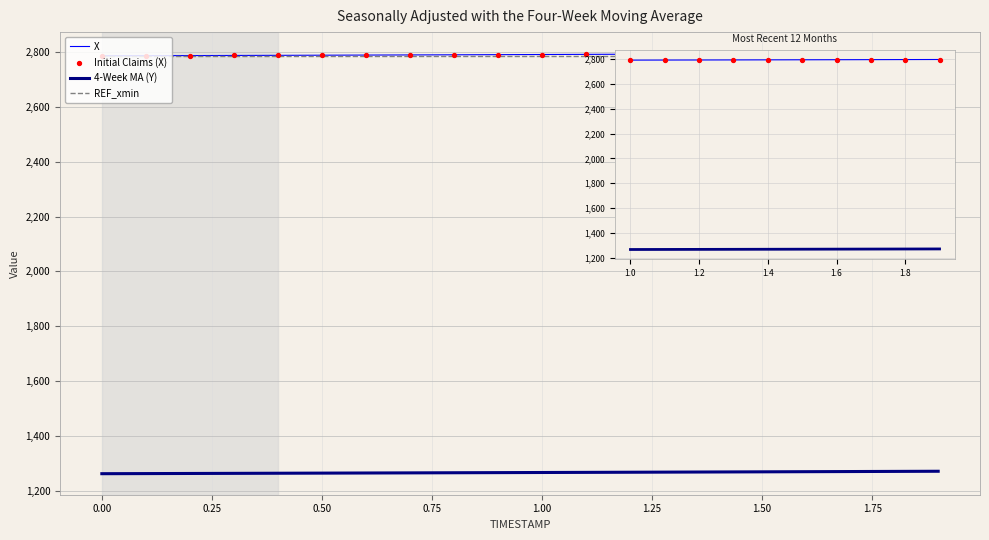

Which series contains the lowest Y value?

Y